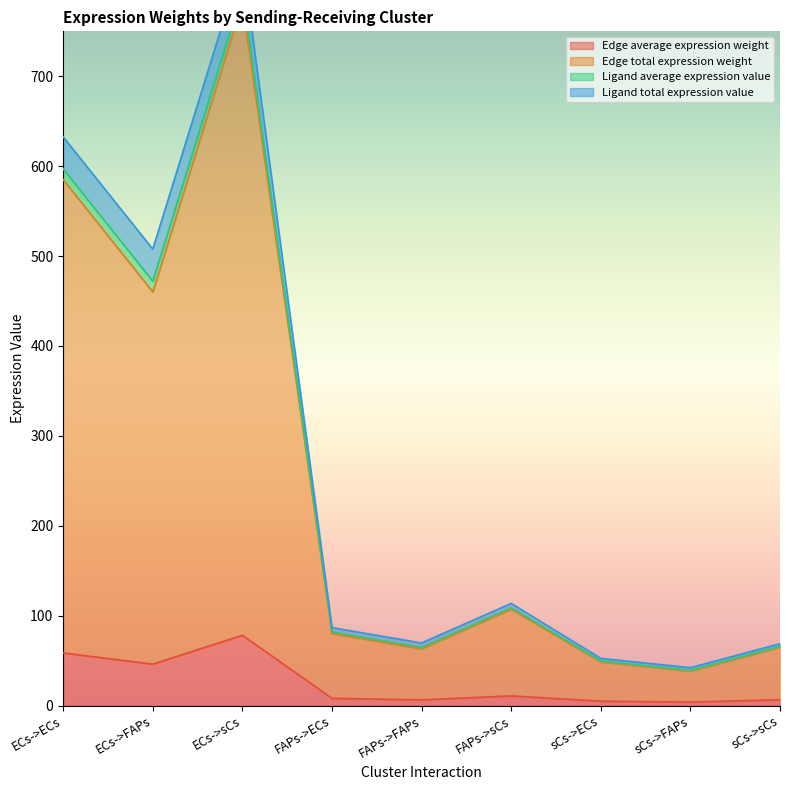

Is the value of Edge total expression weight at ECs->sCs greater than the value of Edge average expression weight at FAPs->ECs?

No